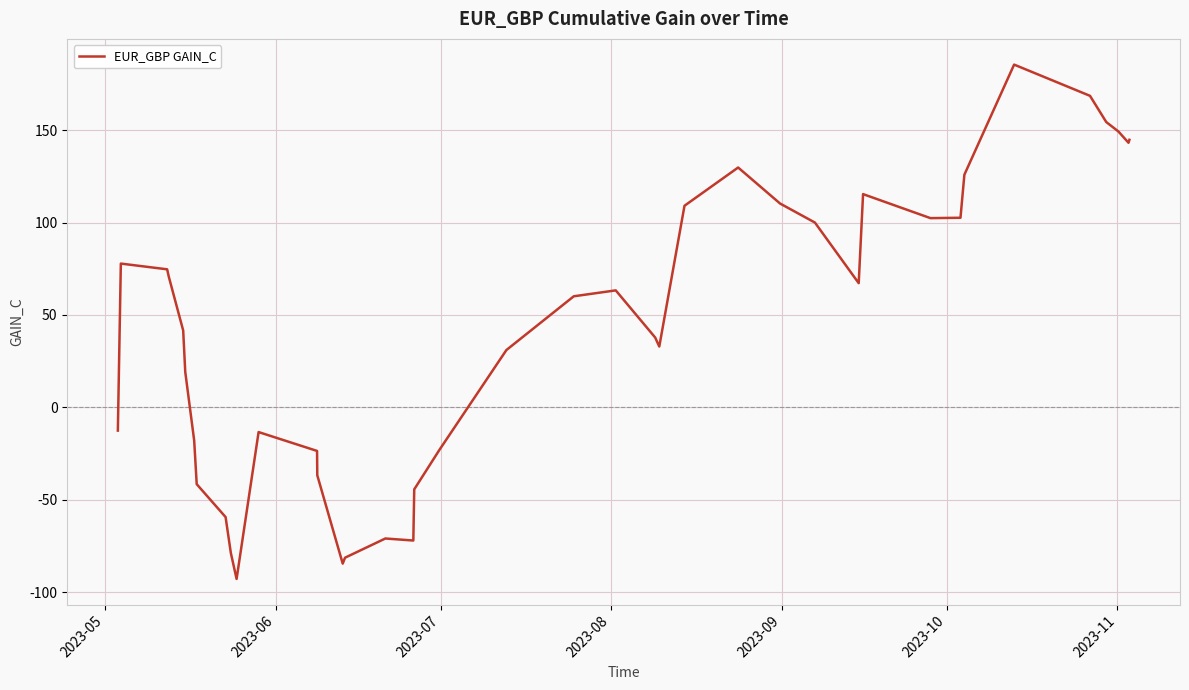

What is the difference between the maximum and minimum values?

278.4